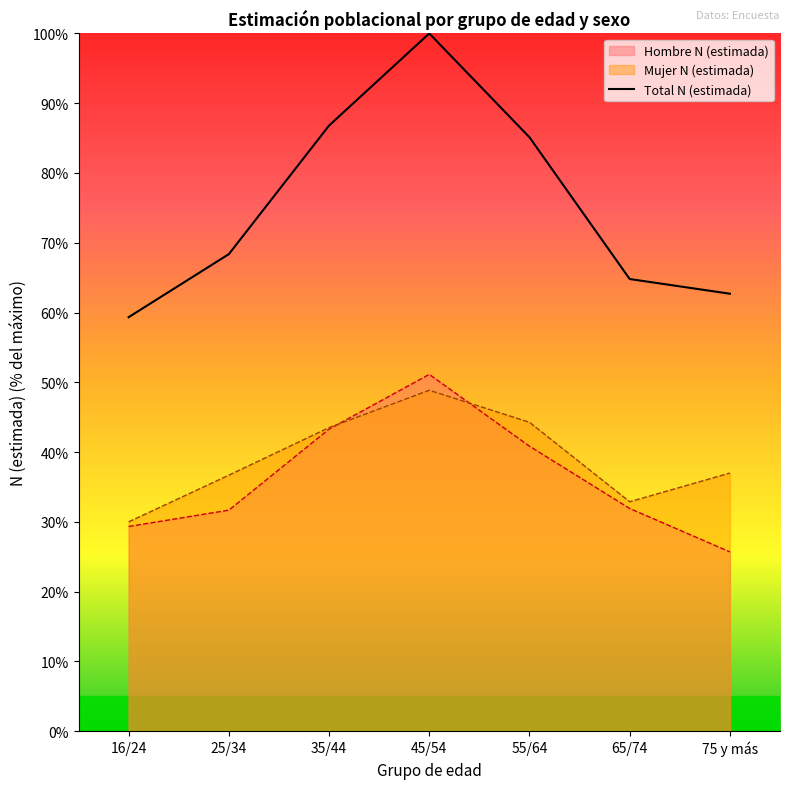

Is it true that Mujer N (estimada) equals 44.3 at 55/64?

True